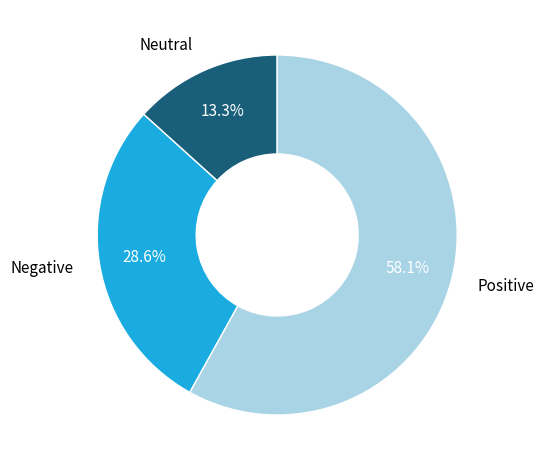

Approximately how many times larger is the value at Positive compared to Neutral?

4.4